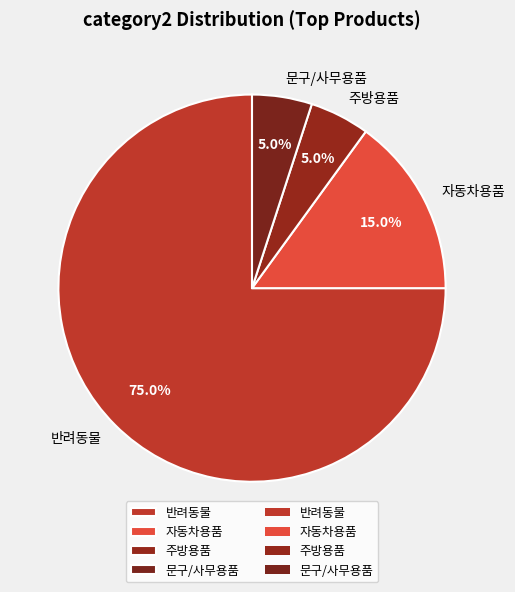

What percentage is NOT represented by 자동차용품?

85.0%